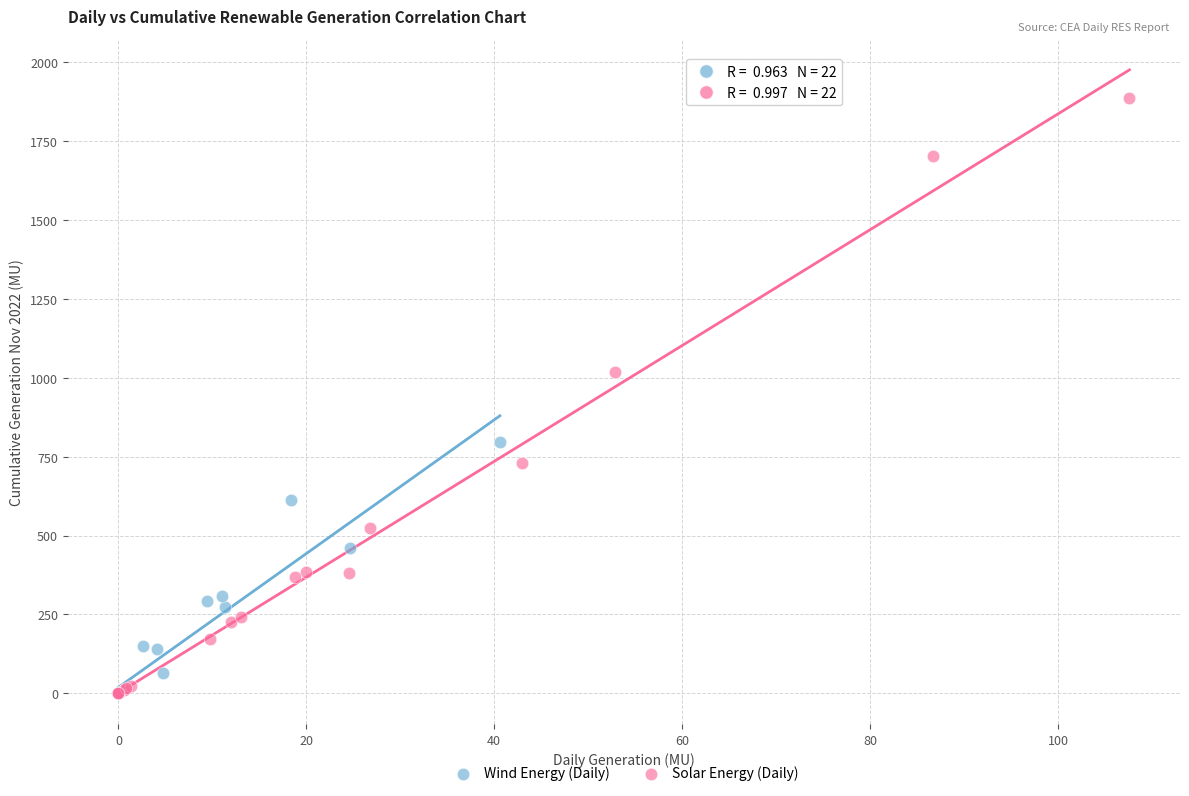

What are all the series names shown in the legend?

Wind Energy (Daily), Solar Energy (Daily)